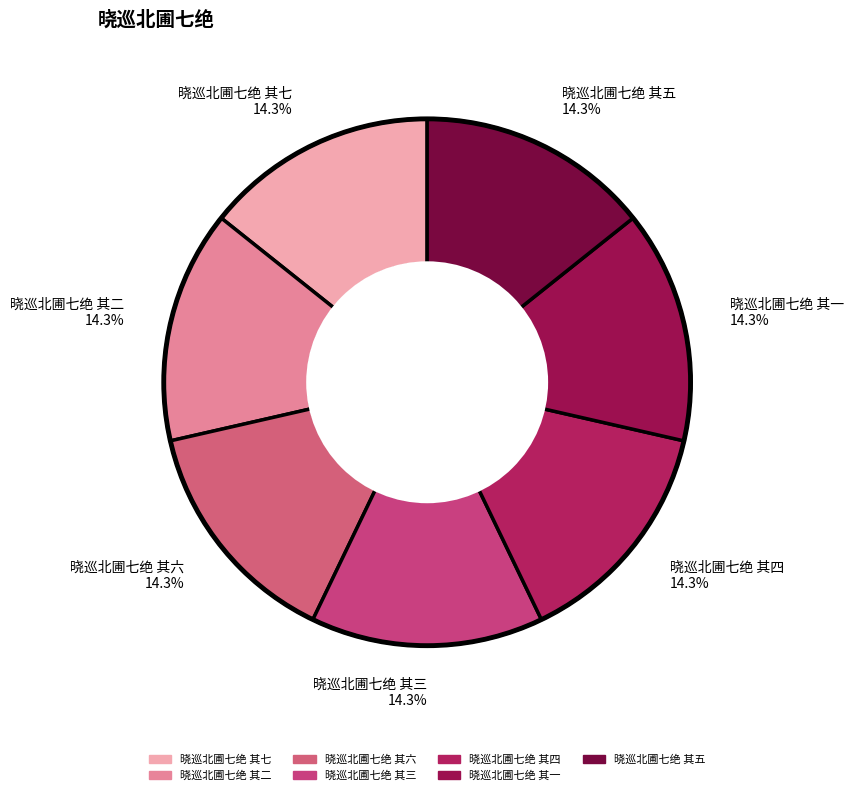

Is 晓巡北圃七绝 其二 the majority of the pie?

No